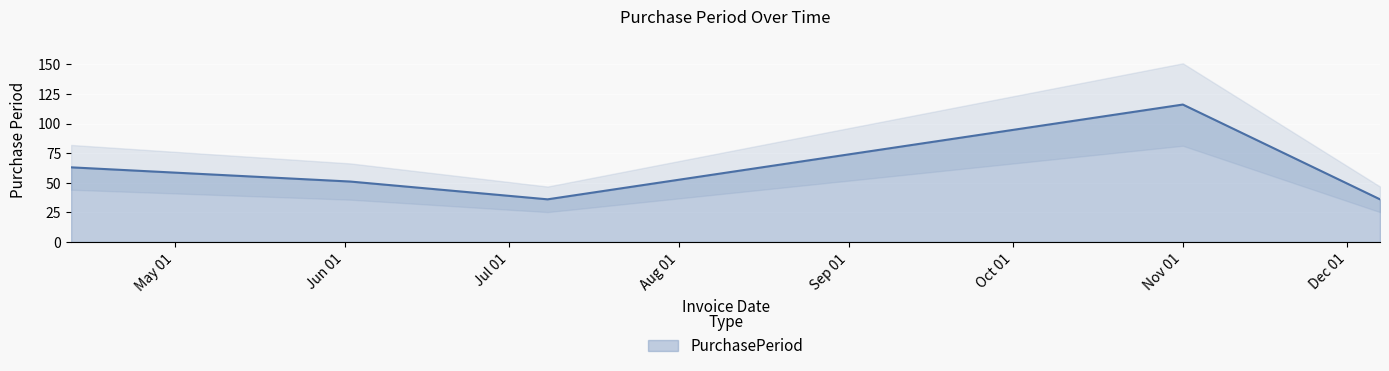

What is the sum of all values?

302